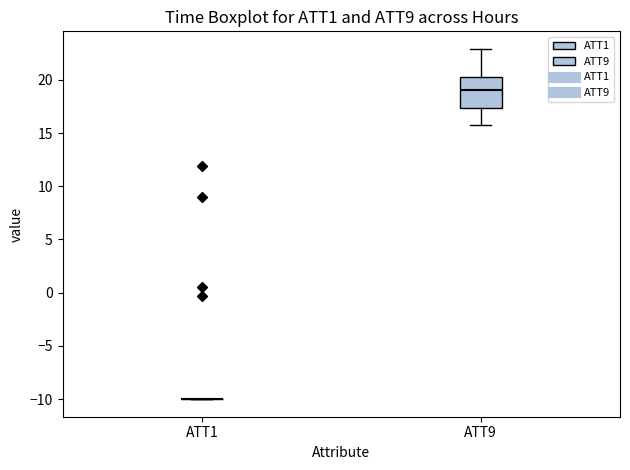

Reading left to right, read every box against the y-axis: the position of its median line, the range the box covers, and the ends of its whiskers. The values are not printed on the chart, so give them approximately, as read against the axis.

ATT1: box collapsed to a line at -10.0, whiskers -10.0 to -10.0
ATT9: median 19.0, box 17.5 to 20.5, whiskers 15.5 to 23.0